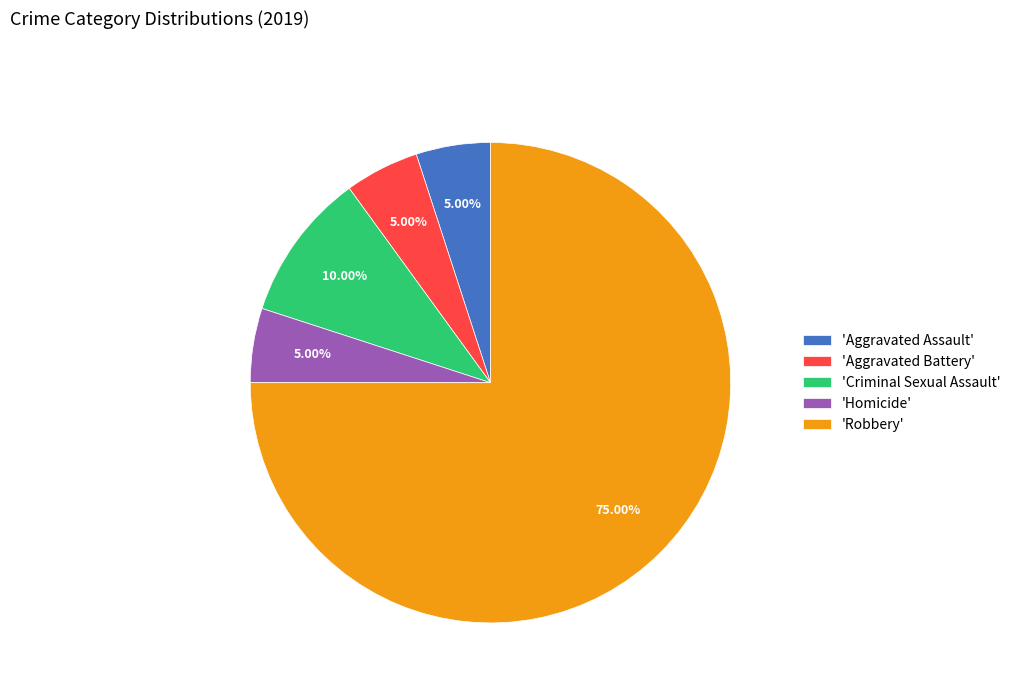

Combined, do 'Criminal Sexual Assault' and 'Robbery' account for over 50%?

Yes